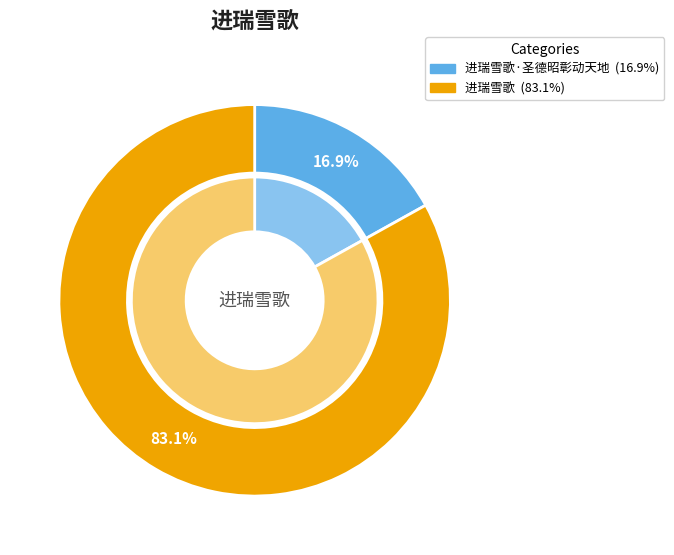

Count the number of slices in the pie.

2